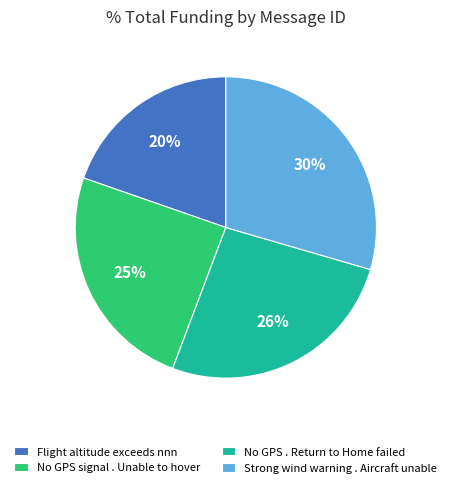

Which category has the smallest portion of the pie?

Flight altitude exceeds nnn